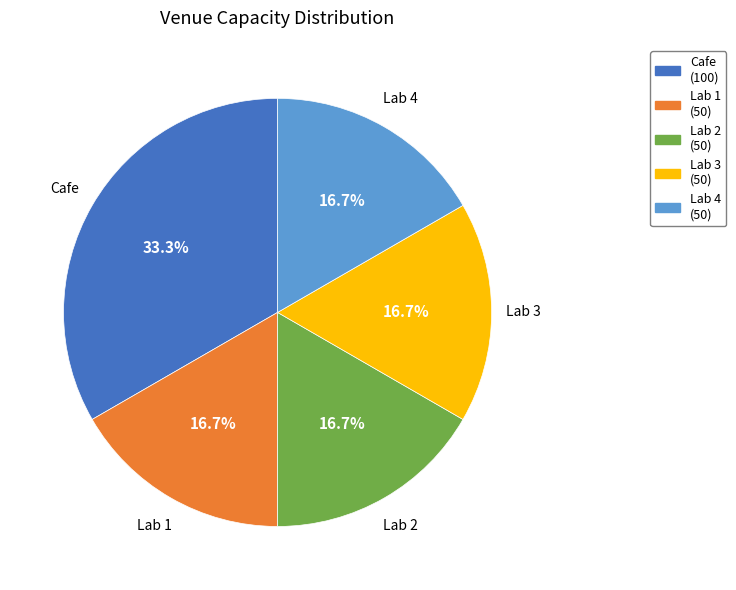

Between Lab 4 and Cafe, which is larger?

Cafe